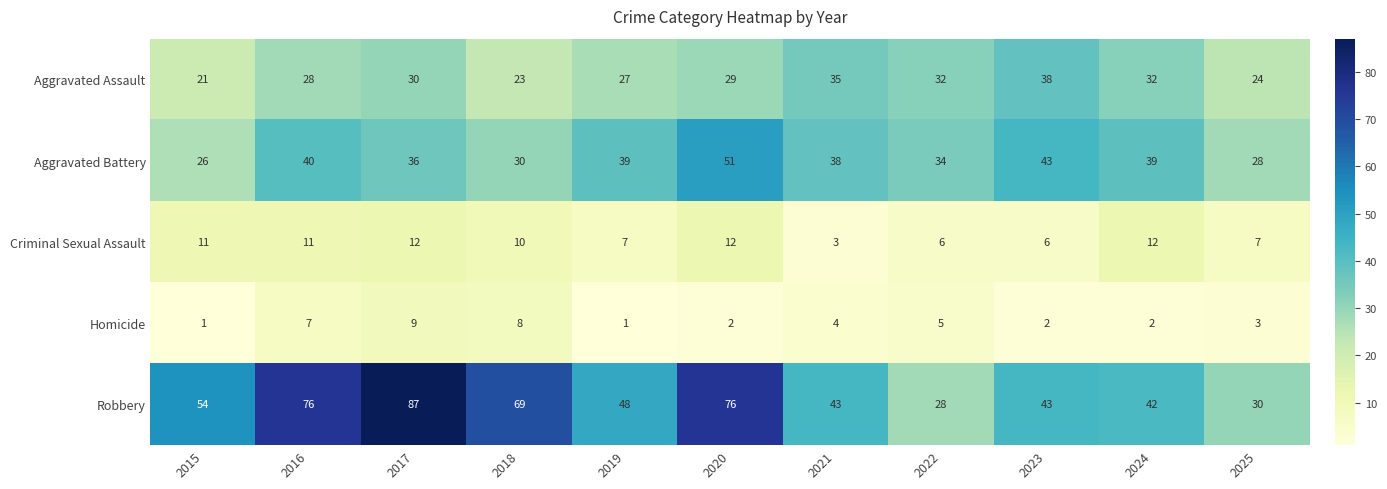

What is the maximum value shown in the chart?

87